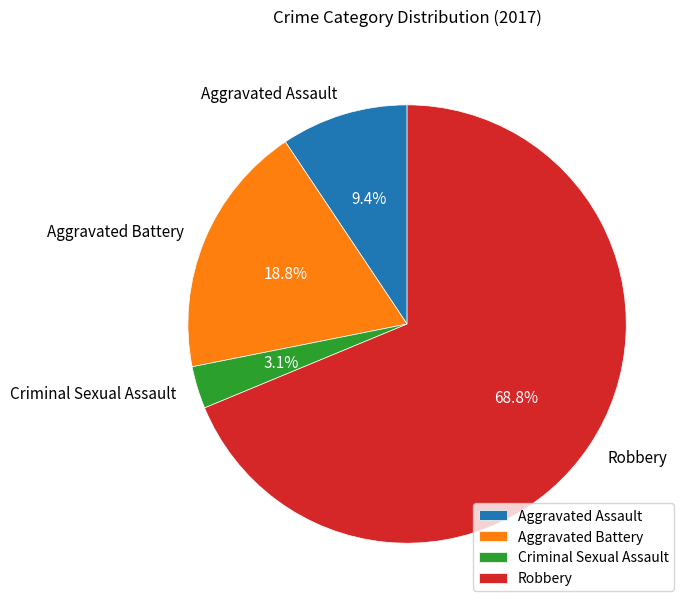

Which category has the biggest portion of the pie?

Robbery